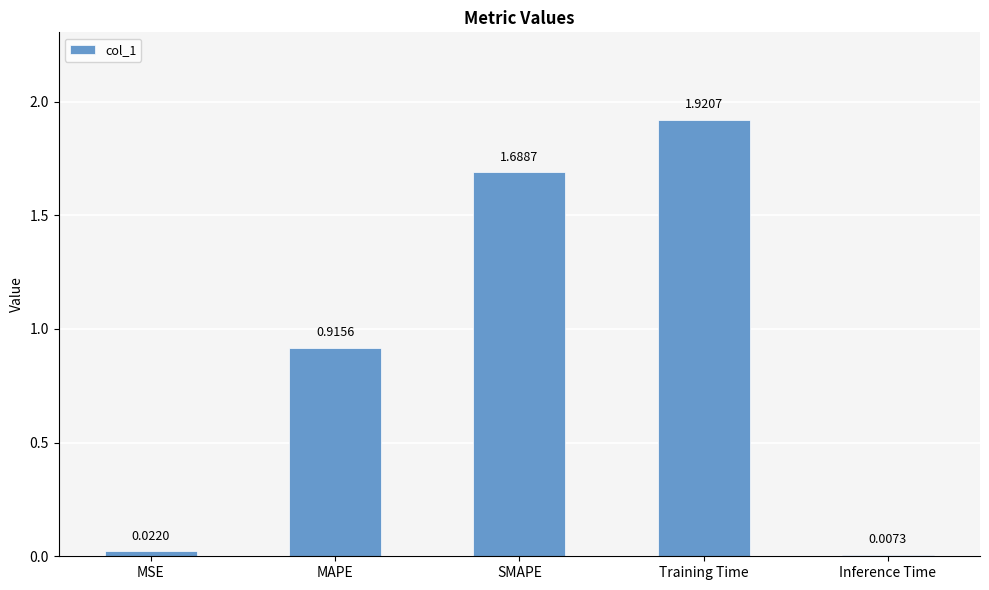

At which label is the value closest to 0?

Inference Time